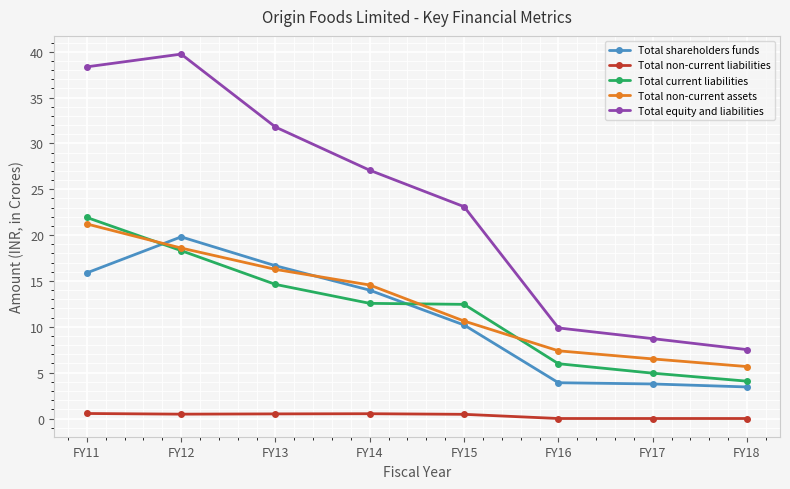

What are all the series names shown in the legend?

Total shareholders funds, Total non-current liabilities, Total current liabilities, Total non-current assets, Total equity and liabilities